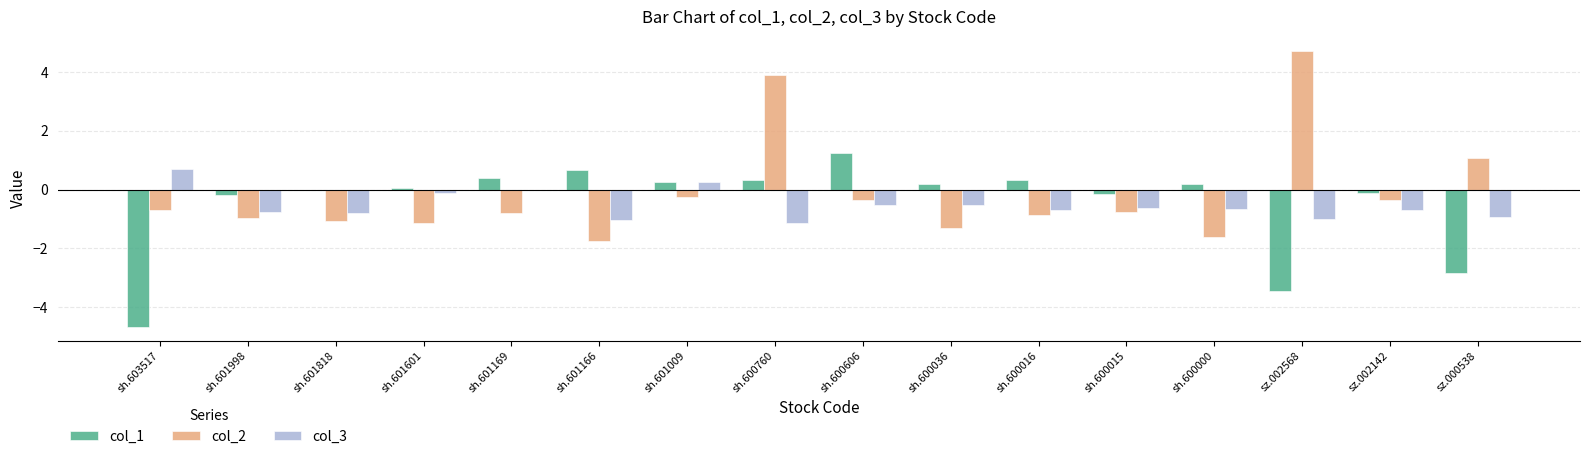

What is the total value across all series at sh.600036?

-1.6